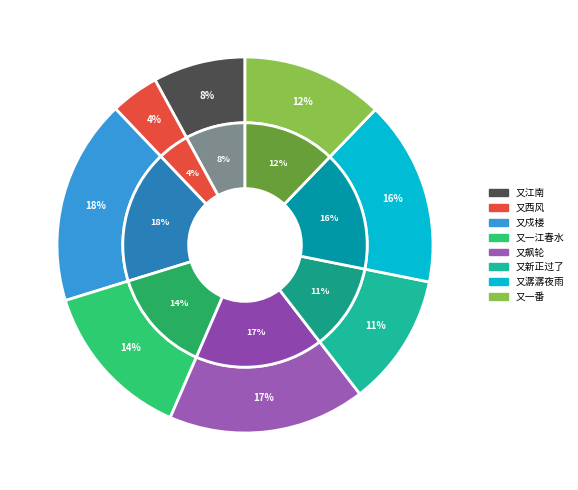

True or false: 八声甘州·又潺潺夜雨湿帘栊 accounts for 24% of the total.

False